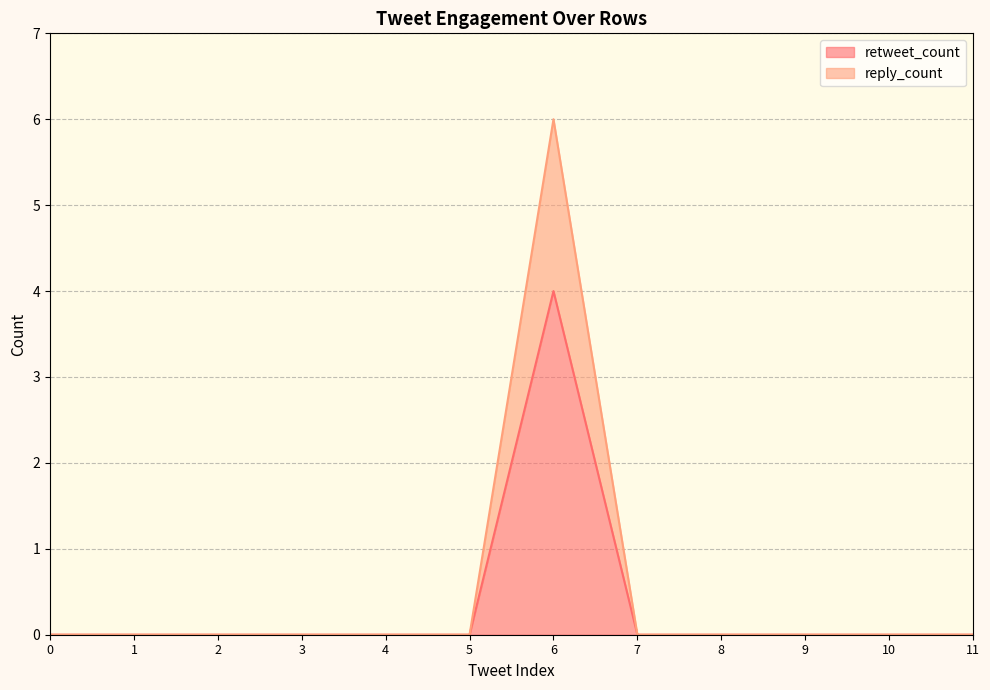

Which series has the largest range (max minus min)?

reply_count